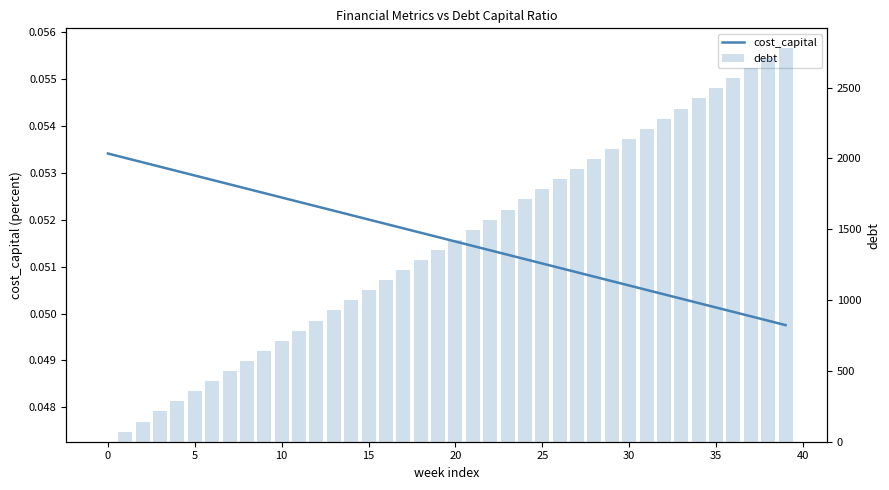

What is the average value of the debt series?

1389.6